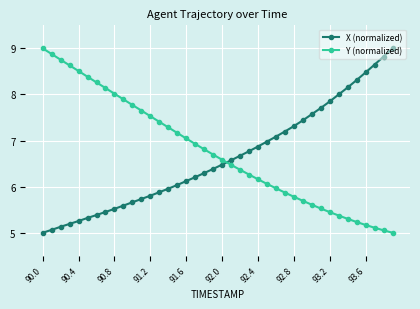

List the series in order of their overall mean, highest first.

Y (normalized), X (normalized)